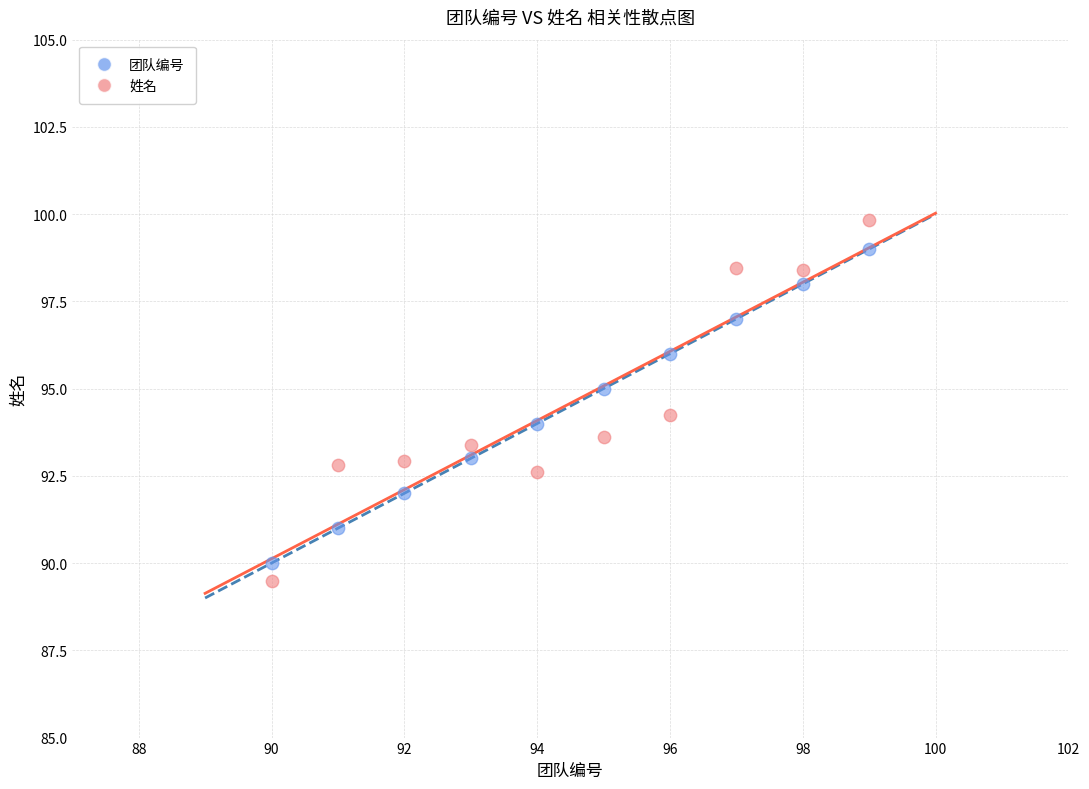

Which series contains the highest Y value?

姓名